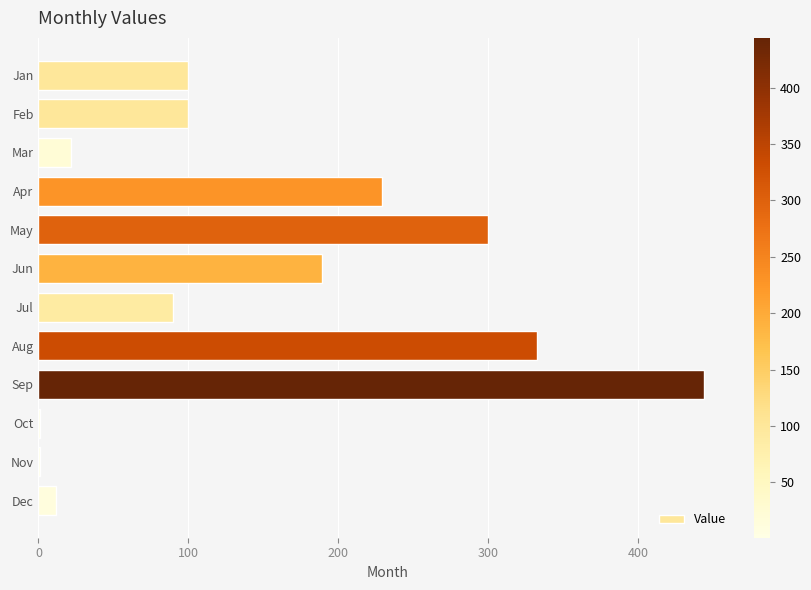

Where is the data nearest to the value 222?

Apr